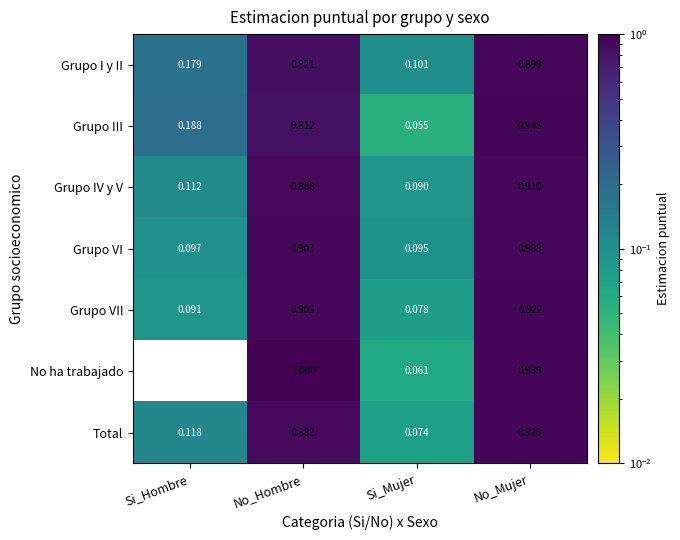

Where is Total nearest to the value 0?

Si_Mujer